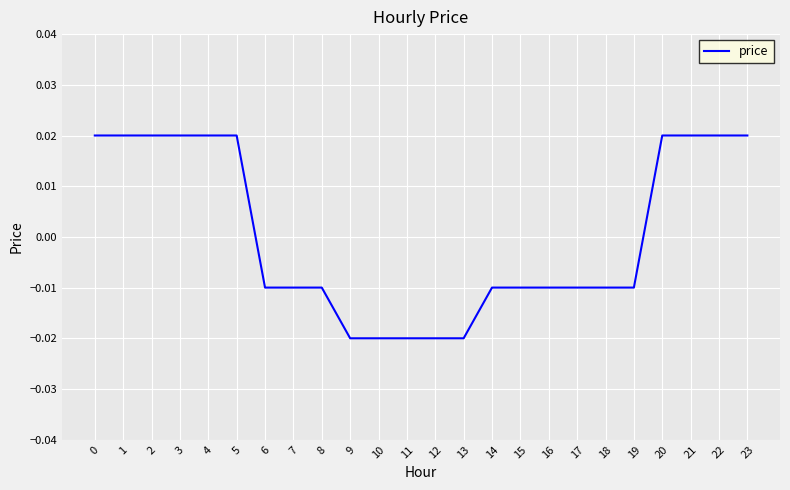

How many lines are shown in the chart?

1